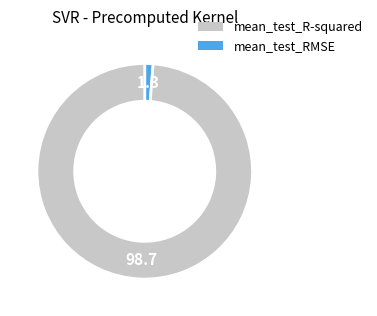

Which category has the biggest portion of the pie?

mean_test_RMSE